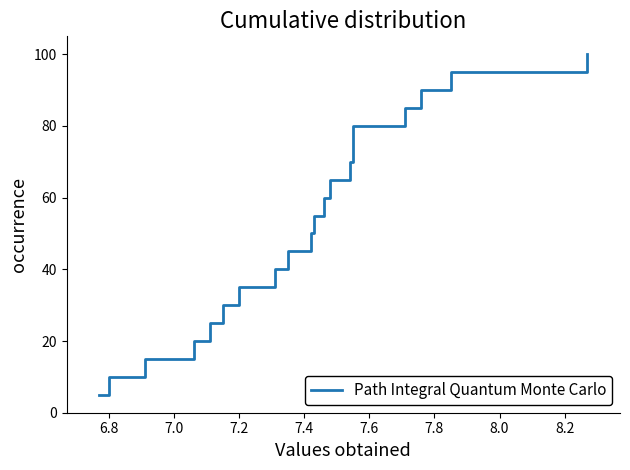

Approximately how many times larger is the value at 8.0 compared to 7.8?

1.1